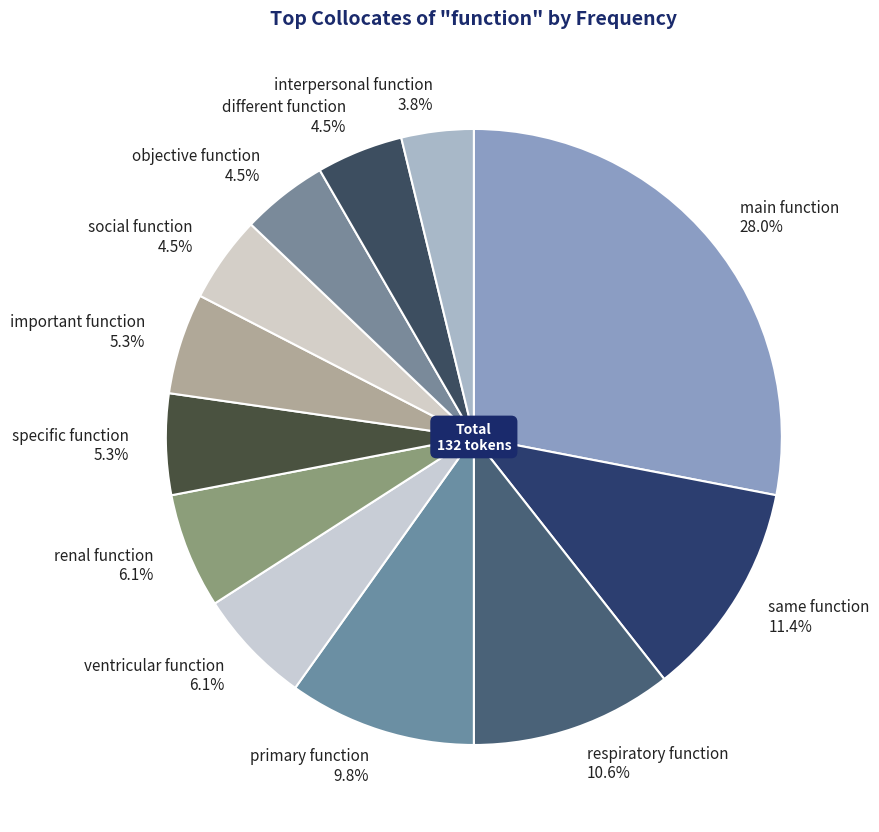

Which slice is the largest?

main function